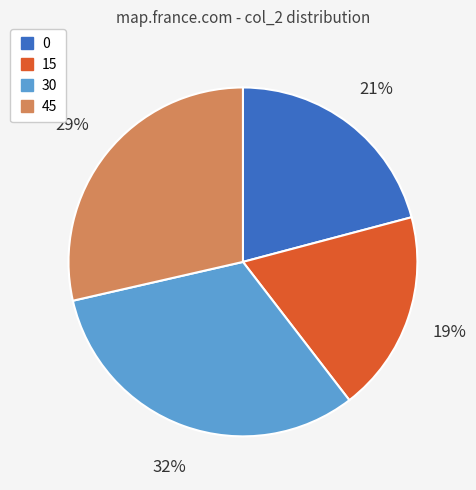

What percentage is the 30 slice, to the nearest percent?

32%